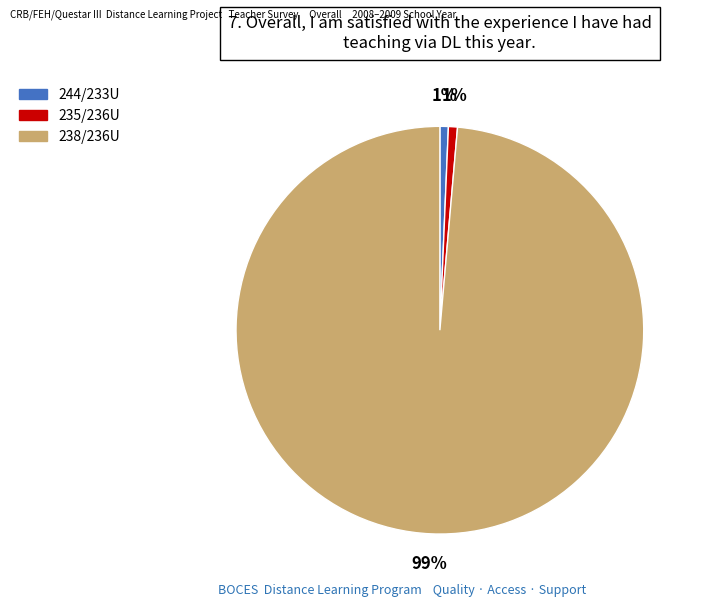

Between 244/233U and 238/236U, which is larger?

238/236U